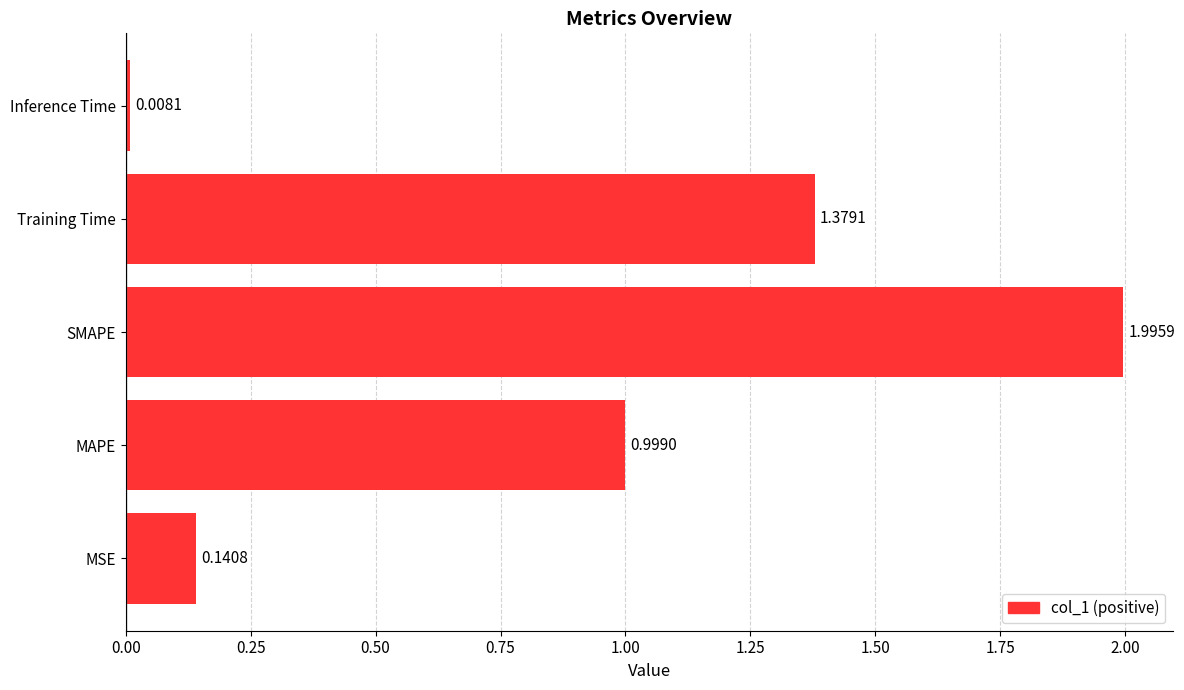

List the labels in order of value, largest first.

SMAPE, Training Time, MAPE, MSE, Inference Time